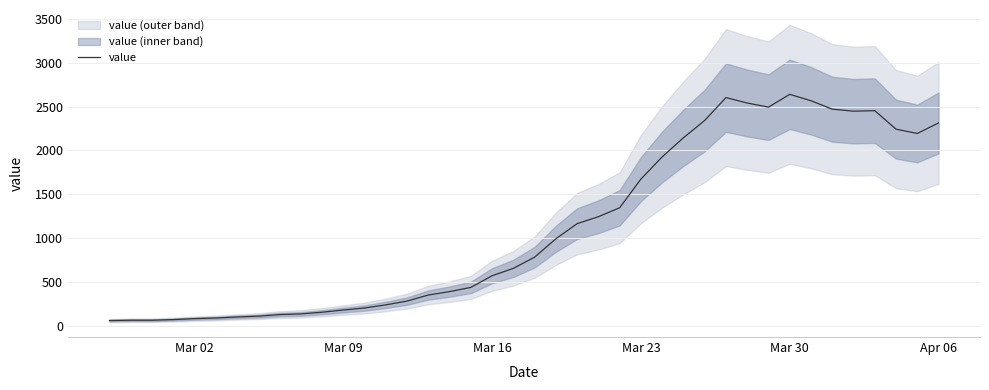

Does the chart display data point markers on the line(s)?

No